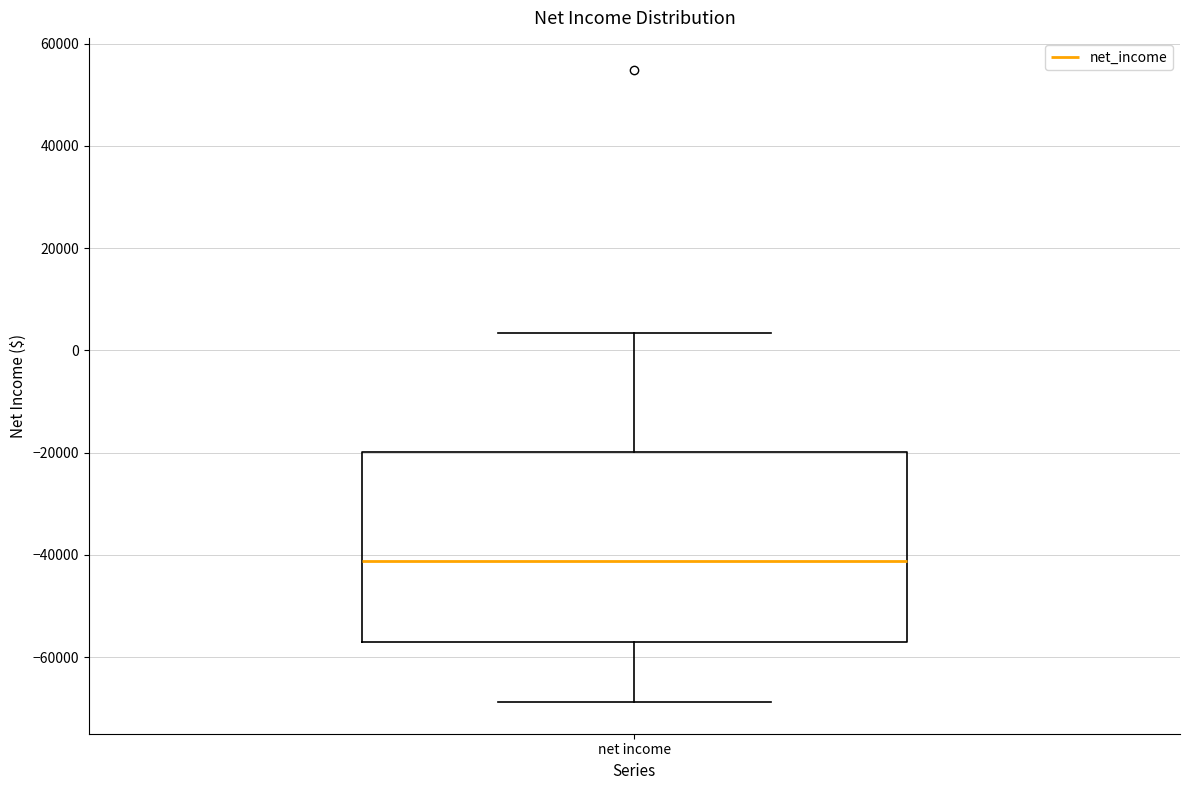

Where is the upper edge of the box for net income on the y-axis? The values are not printed on the chart, so give them approximately, as read against the axis.

-20000